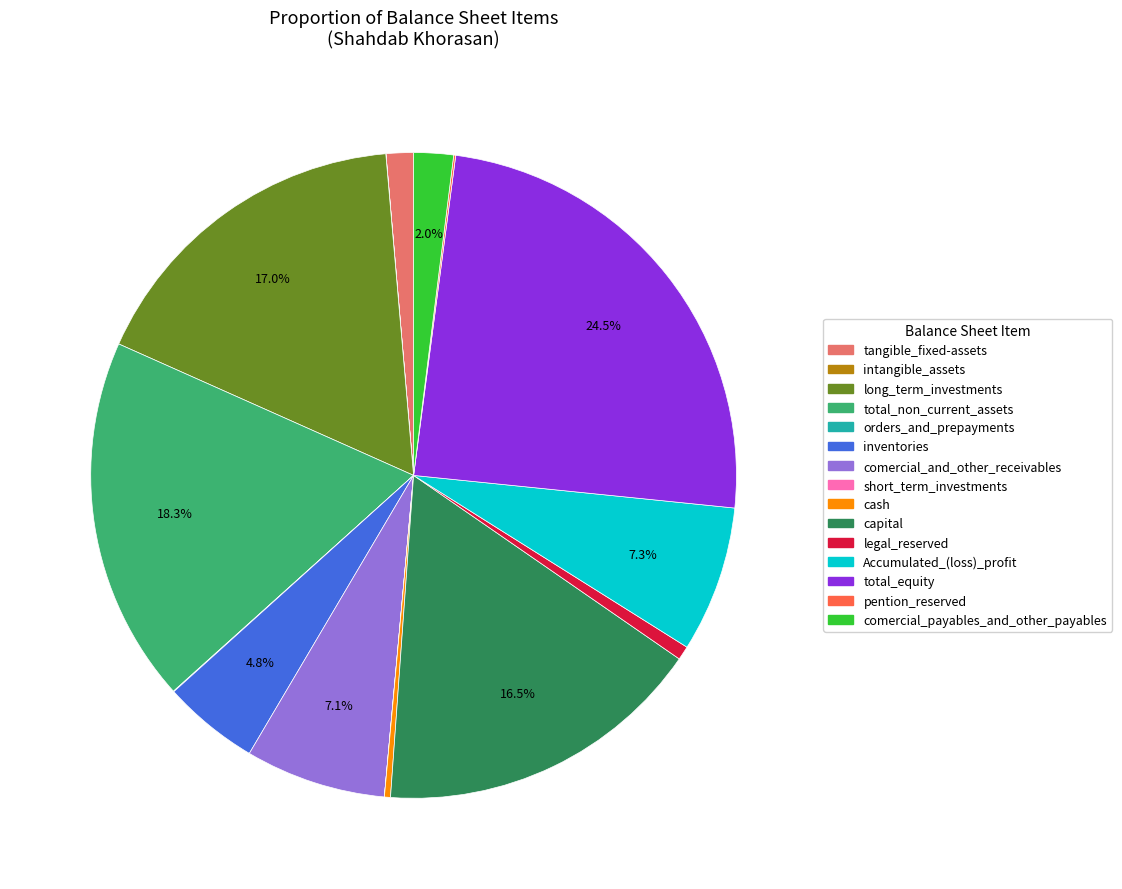

Is there a majority slice in this chart?

No